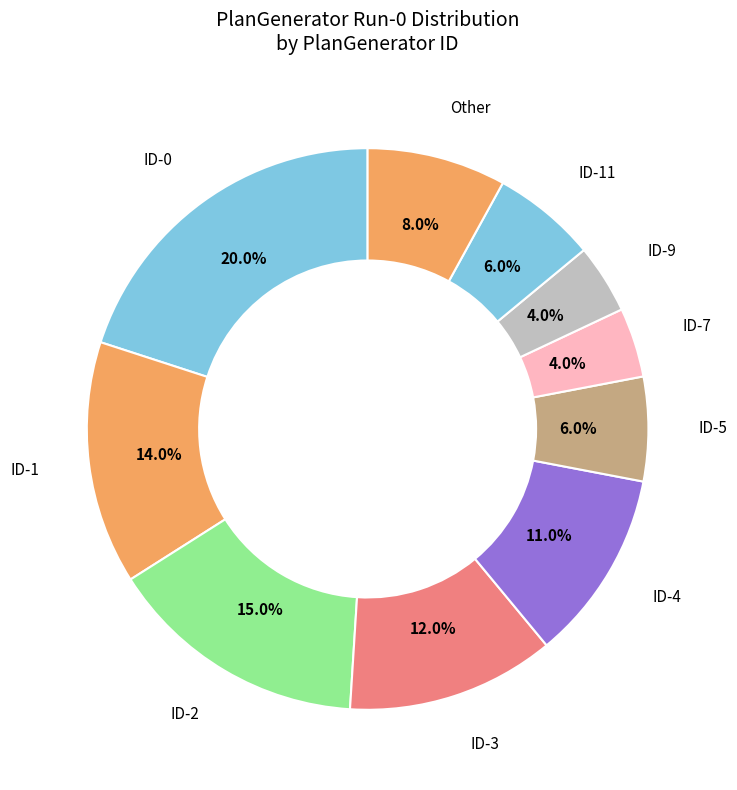

True or false: ID-9 accounts for 4% of the total.

True